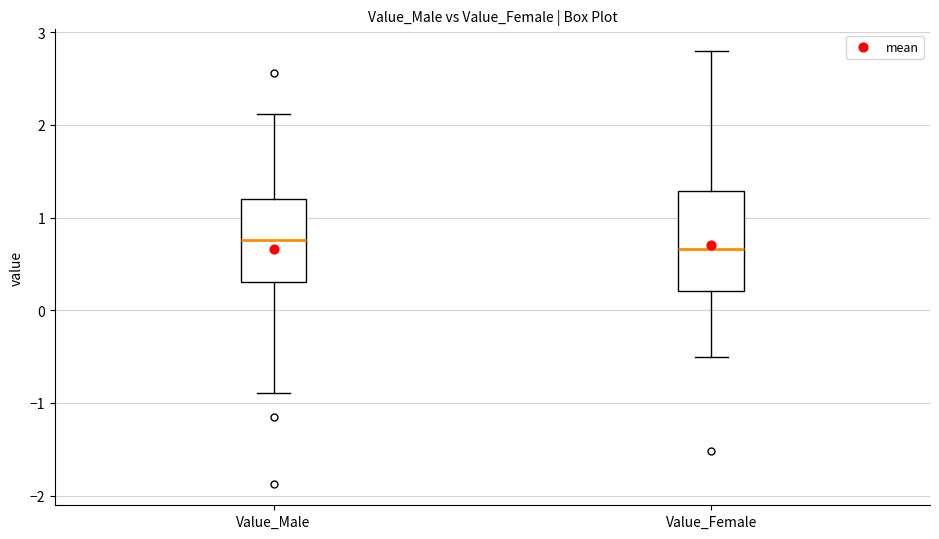

Reading left to right, transcribe this box plot: for each box, give where its median line is, the range the box spans, and where its two whiskers end, as read against the y-axis. The values are not printed on the chart, so give them approximately, as read against the axis.

Value_Male: median 0.8, box 0.3 to 1.2, whiskers -0.9 to 2.1
Value_Female: median 0.7, box 0.2 to 1.3, whiskers -0.5 to 2.8